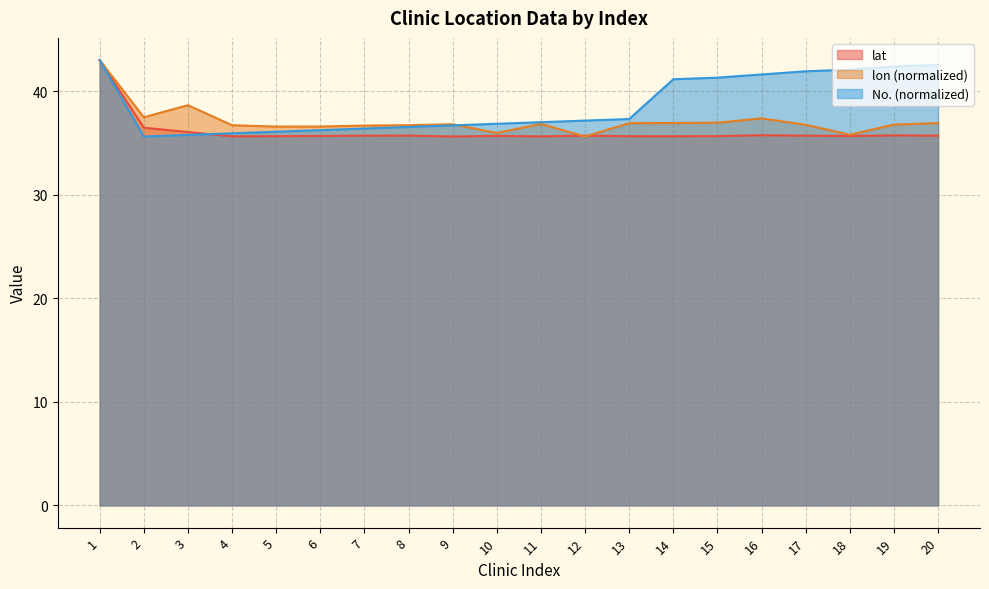

How many lines are shown in the chart?

3